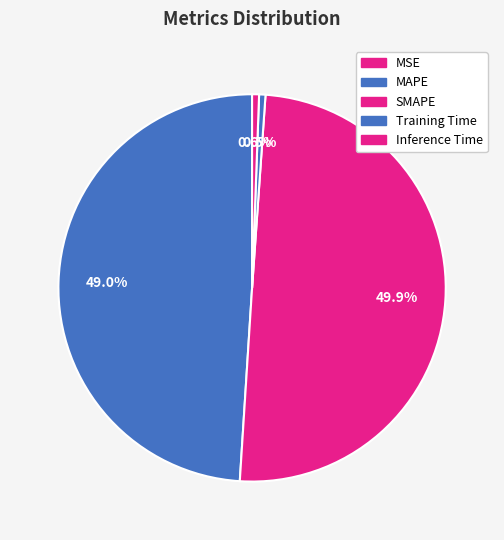

What is the largest slice in the pie chart?

SMAPE